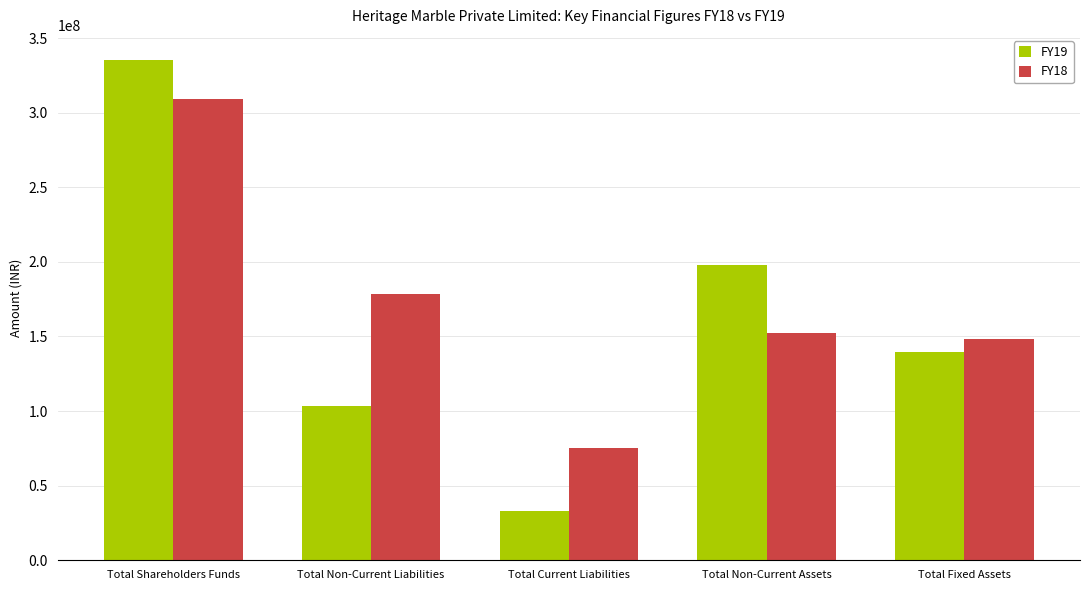

Which series has the widest spread of values?

FY19